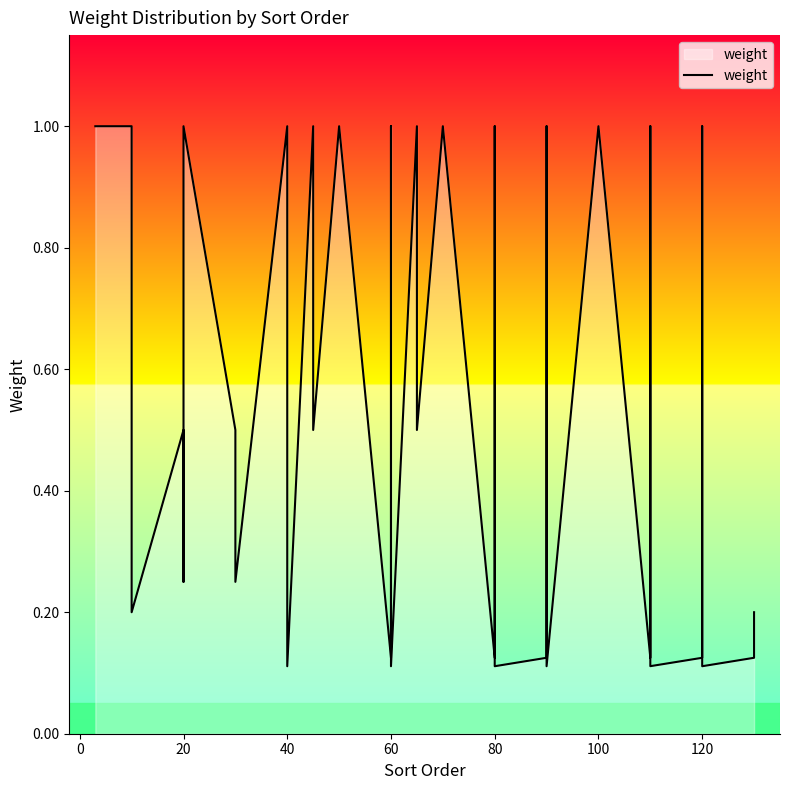

What is the greatest value displayed?

1.0